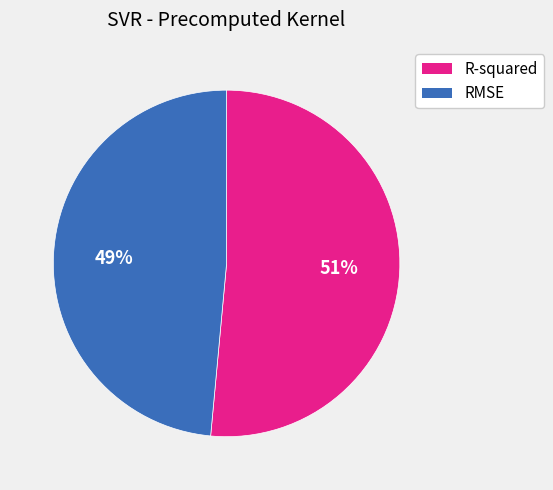

What percentage is the RMSE slice, to the nearest percent?

49%